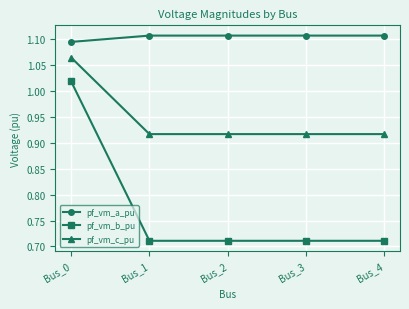

At which label does pf_vm_c_pu reach its peak?

Bus_0